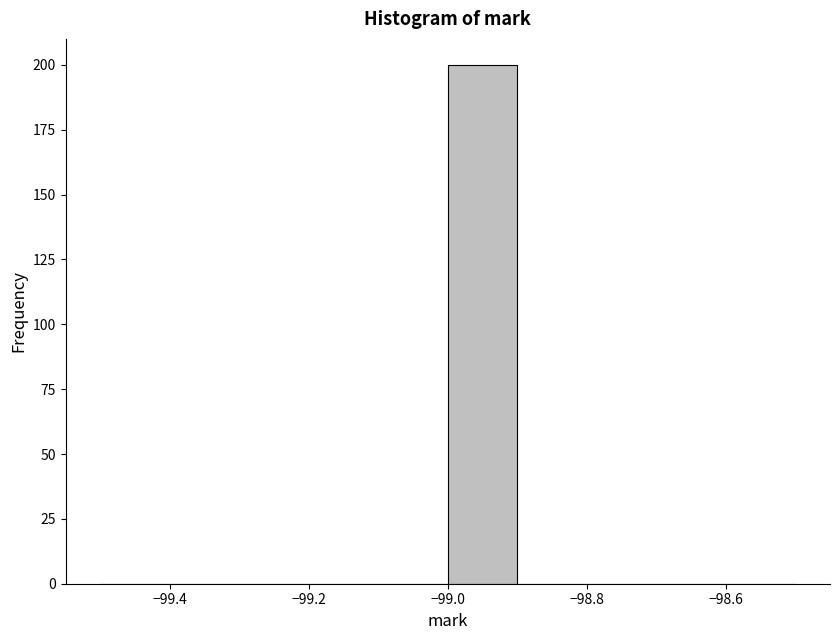

Which range on the x-axis has the tallest bar?

-99.0 to -98.9